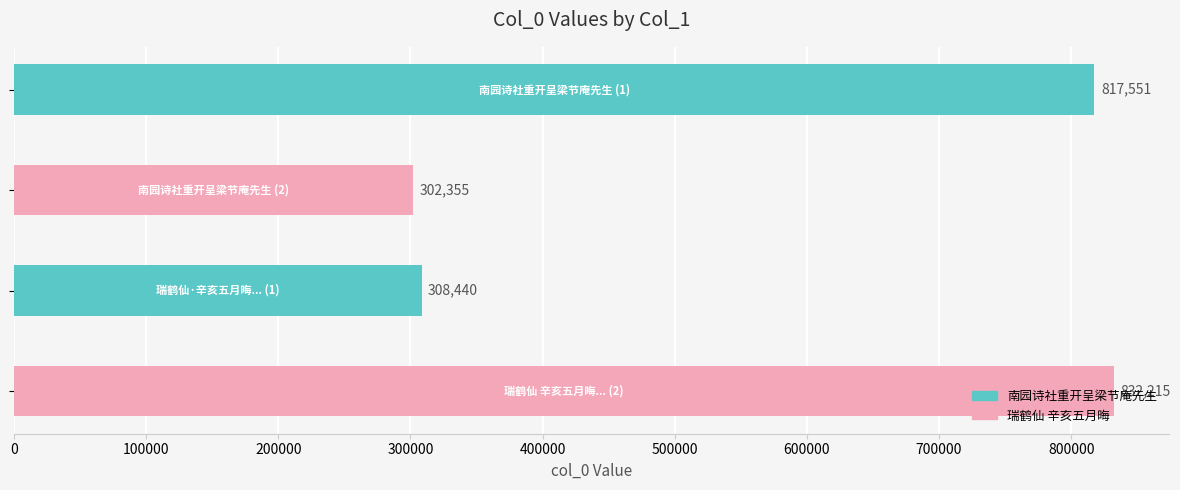

What is the difference between the maximum and minimum values?

529860